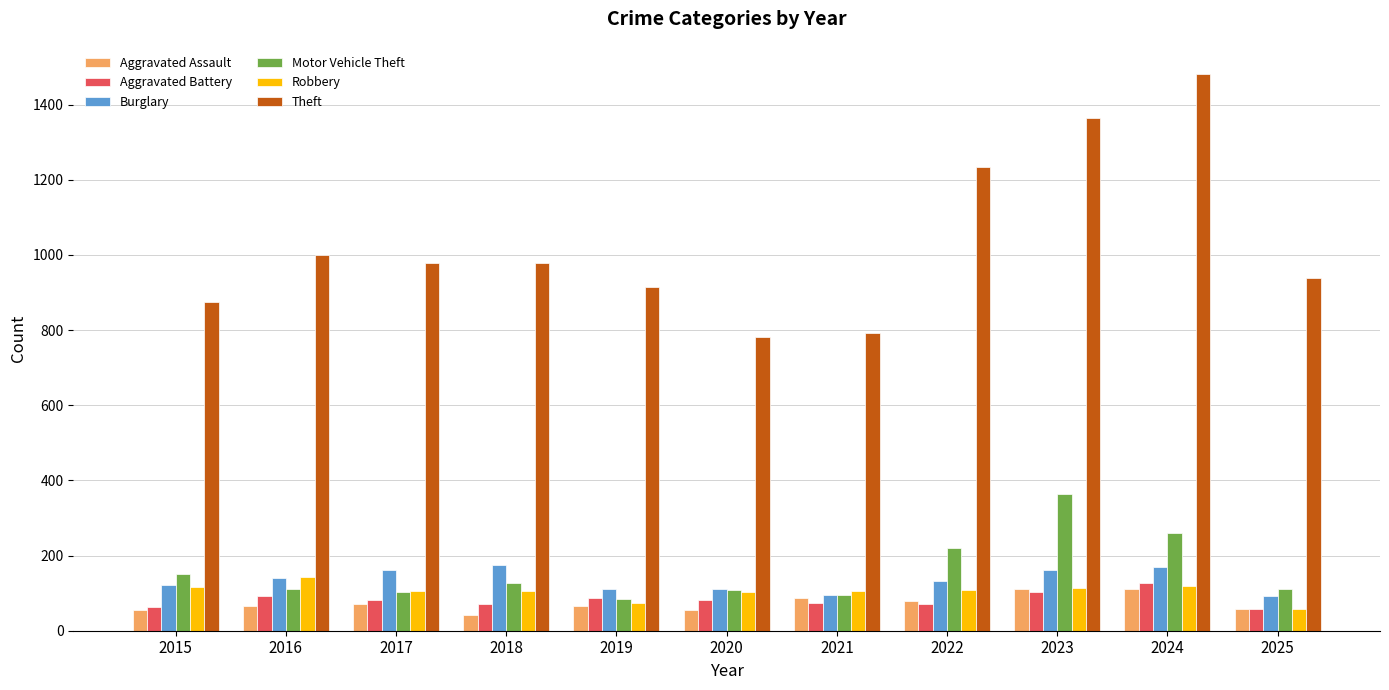

What value does the Aggravated Assault series have at 2020?

56